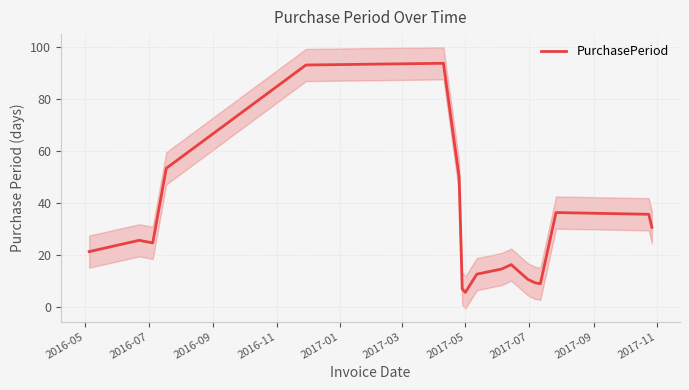

What is the minimum value for PurchasePeriod?

5.7